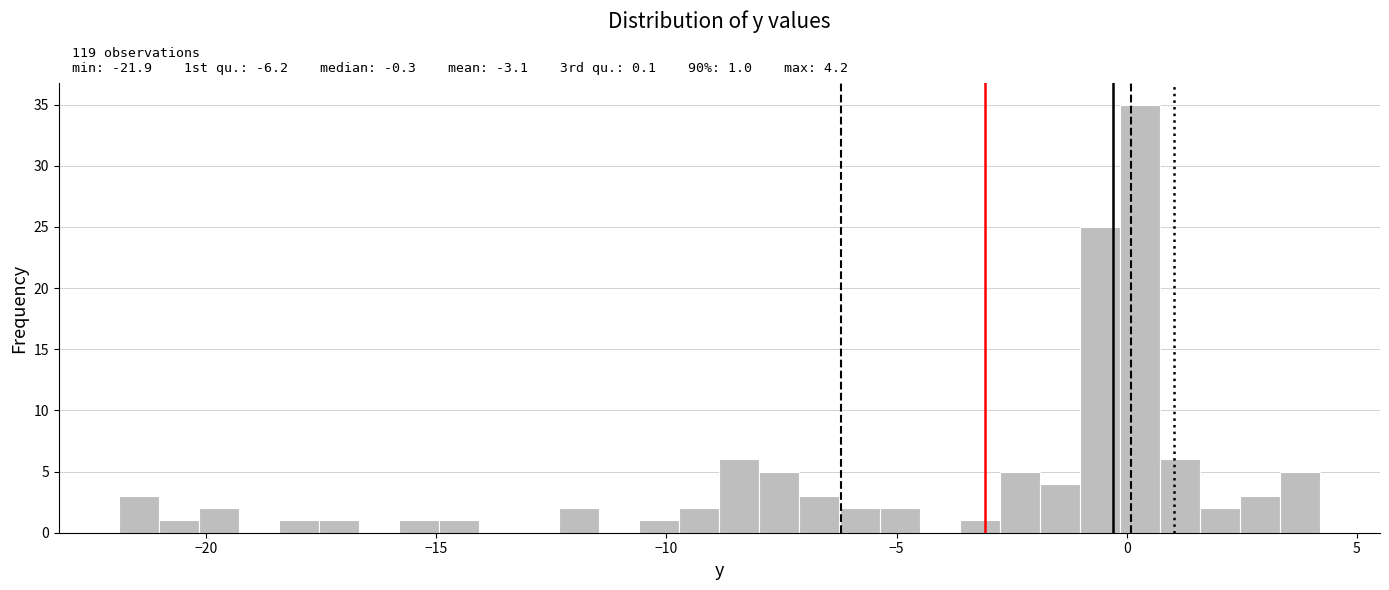

Around what value on the x-axis is the tallest bar? Give the approximate position of its centre, as read against the axis.

0.5